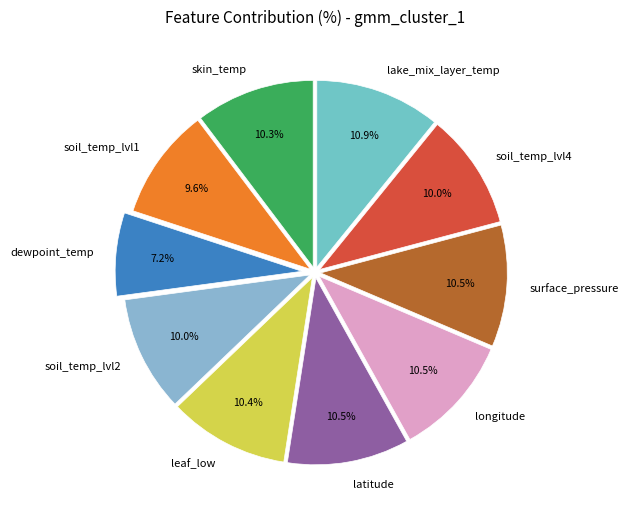

Is there a majority slice in this chart?

No